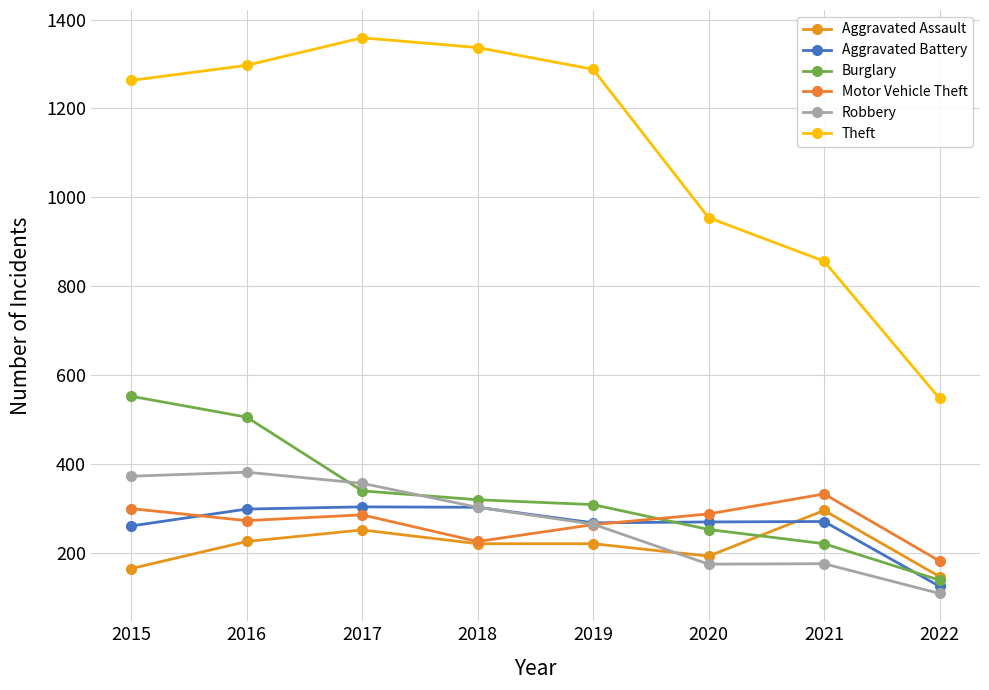

How many lines are shown in the chart?

6